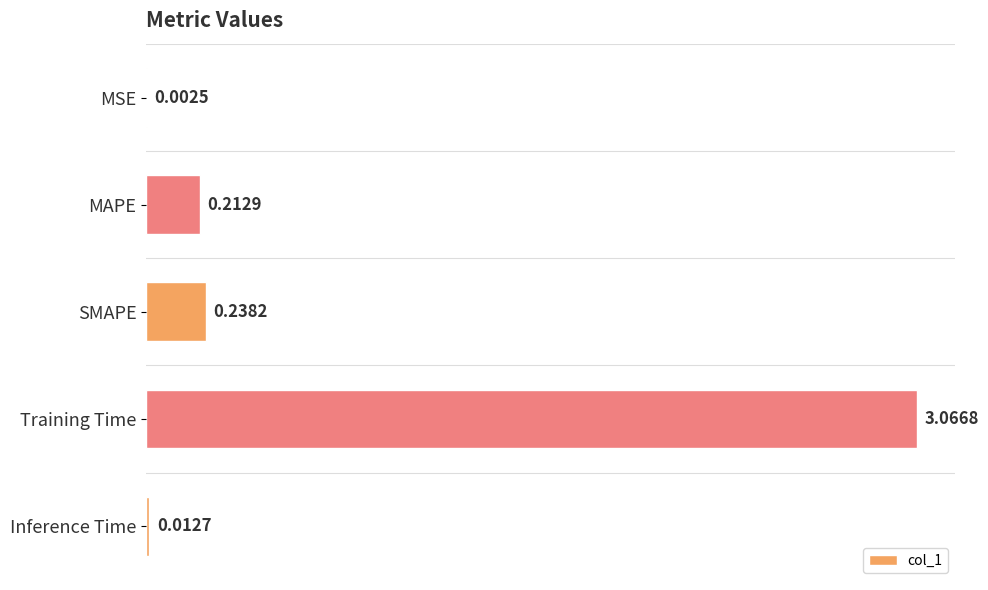

Between Training Time and SMAPE, which is larger?

Training Time